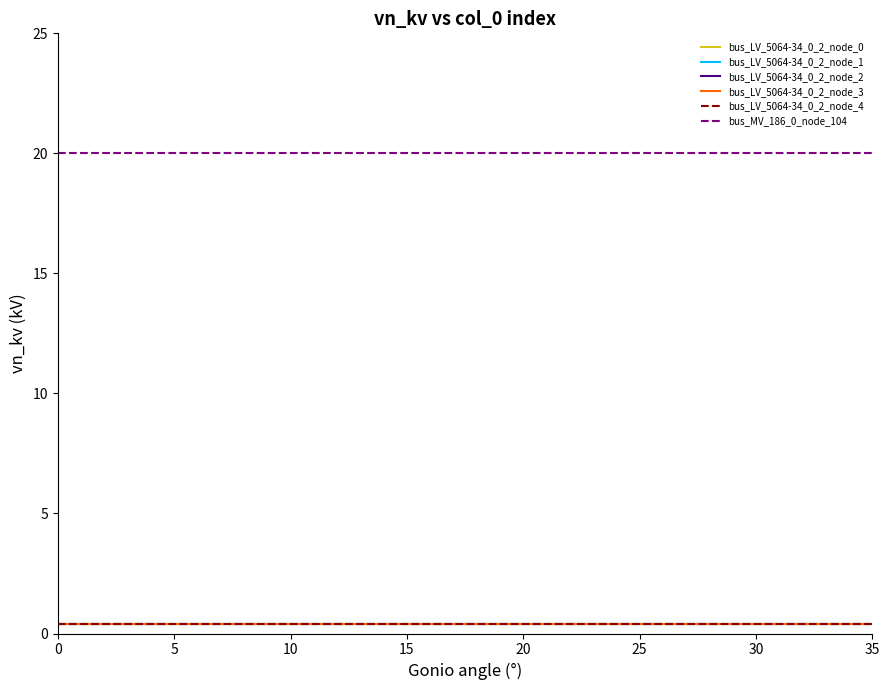

The value of bus_LV_5064-34_0_2_node_1 at 5 is 0.1. True or false?

False